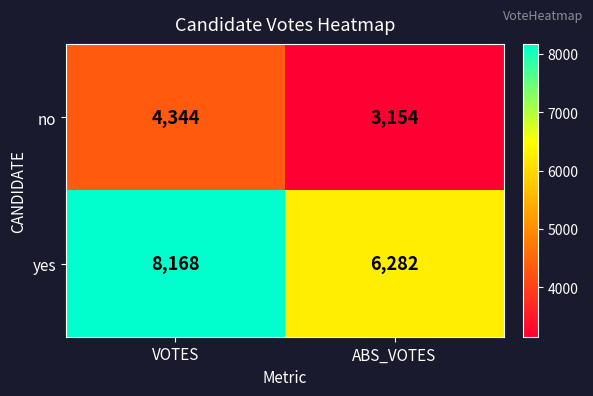

True or false: no has a value of 4559 at ABS_VOTES.

False